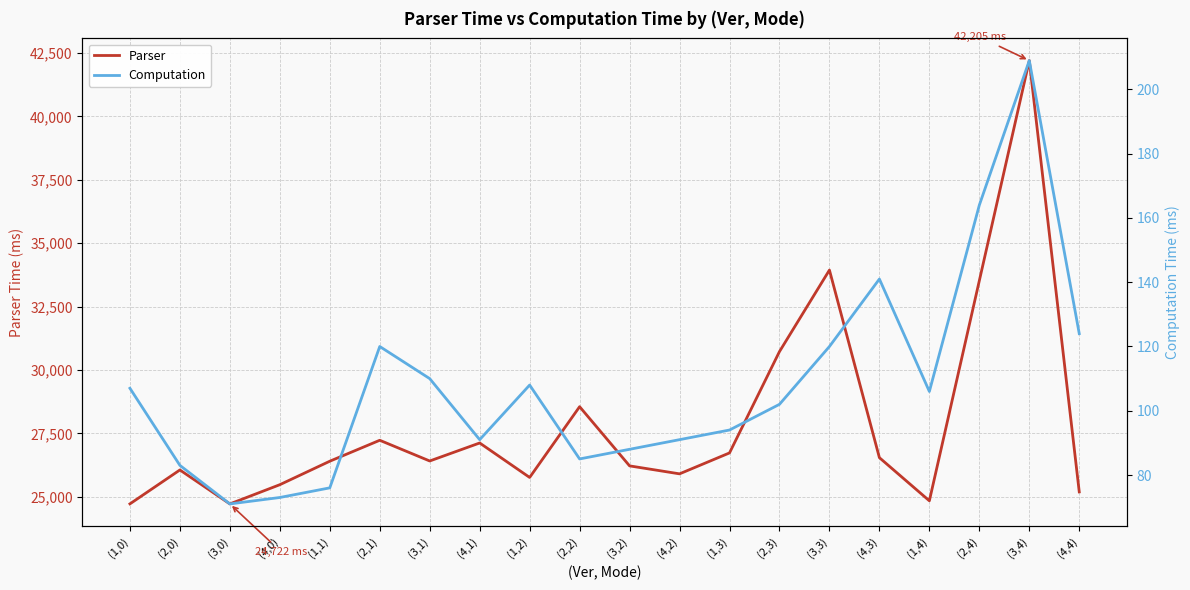

True or false: Computation and Parser cross at least once.

False